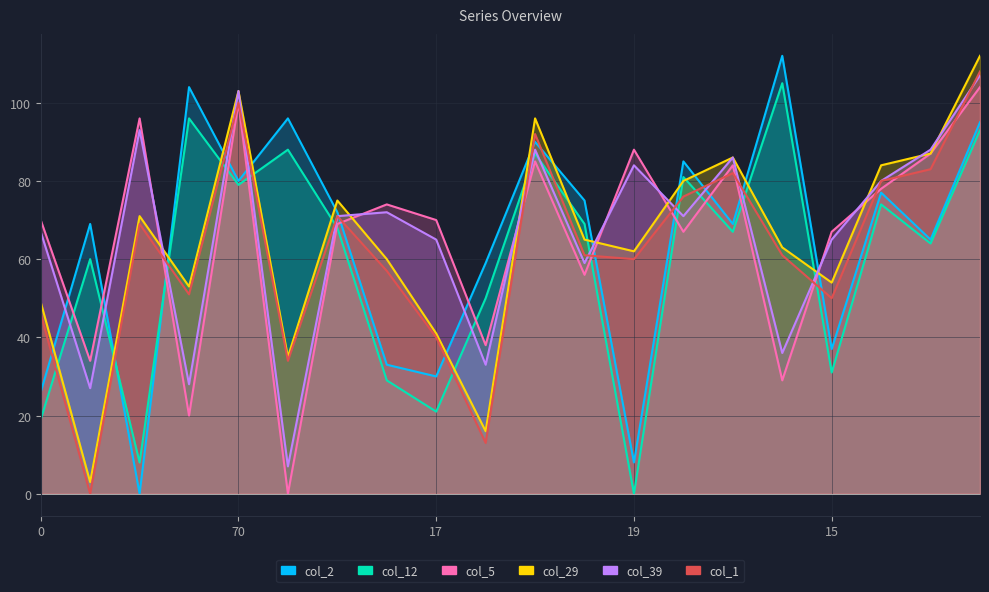

Where is col_5 nearest to the value 52?

52